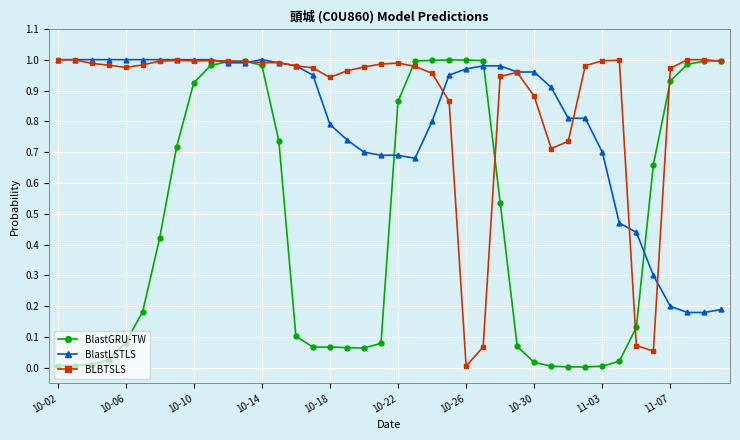

List the series in order of their overall mean, lowest first.

BlastGRU-TW, BlastLSTLS, BLBTSLS